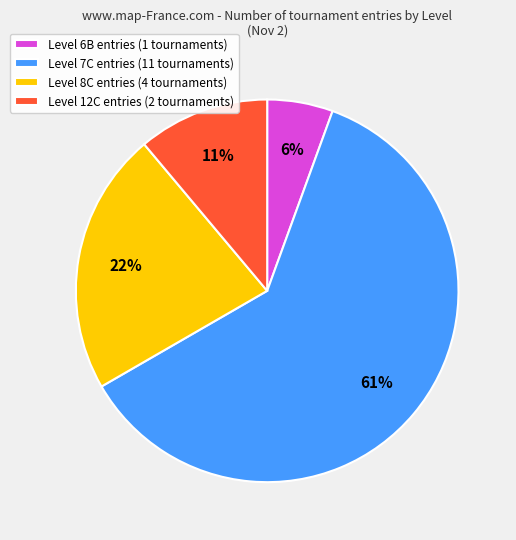

To the nearest percent, what percentage of the pie is Level 12C entries (2 tournaments)?

11%